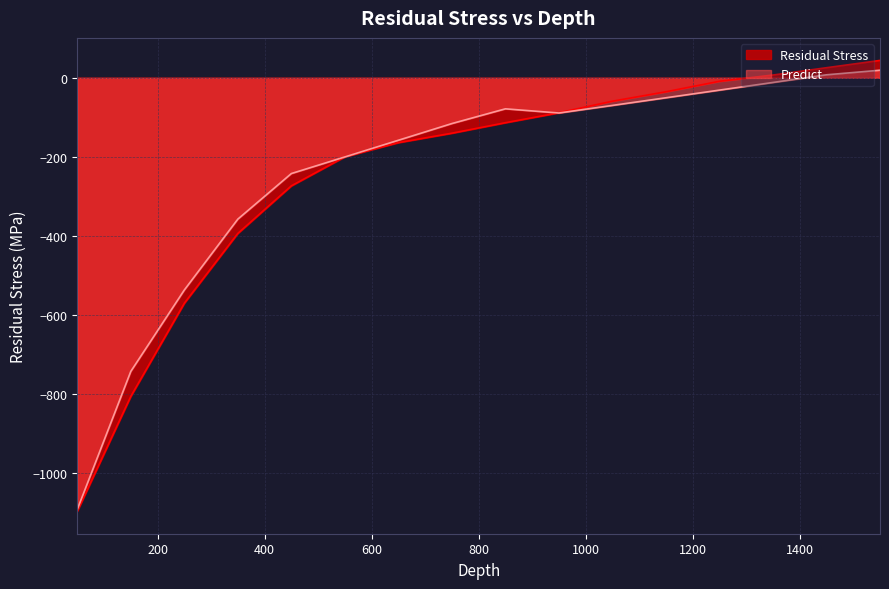

What is the approximate value of Predict at 850?

-78.5